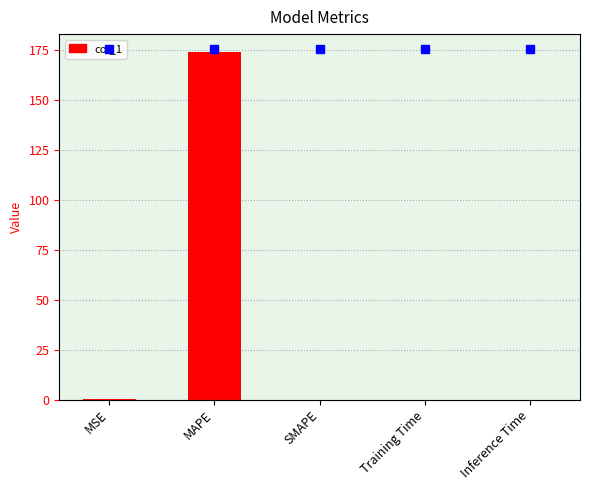

List the labels in order of value, largest first.

MAPE, MSE, Training Time, Inference Time, SMAPE